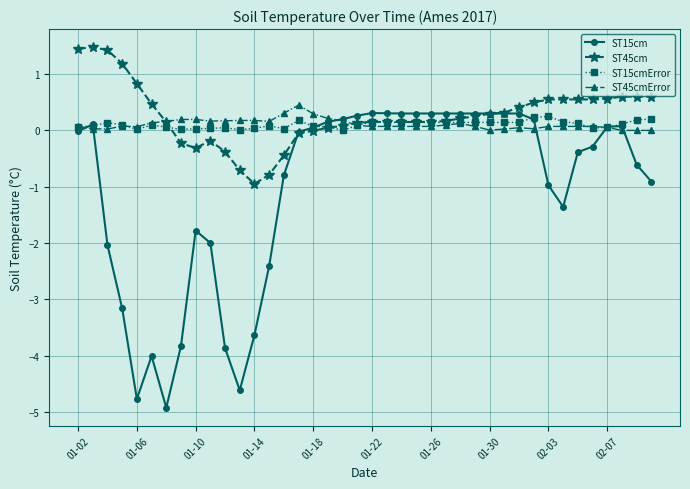

After their last crossing, which series has the higher values: ST15cm or ST45cm?

ST45cm